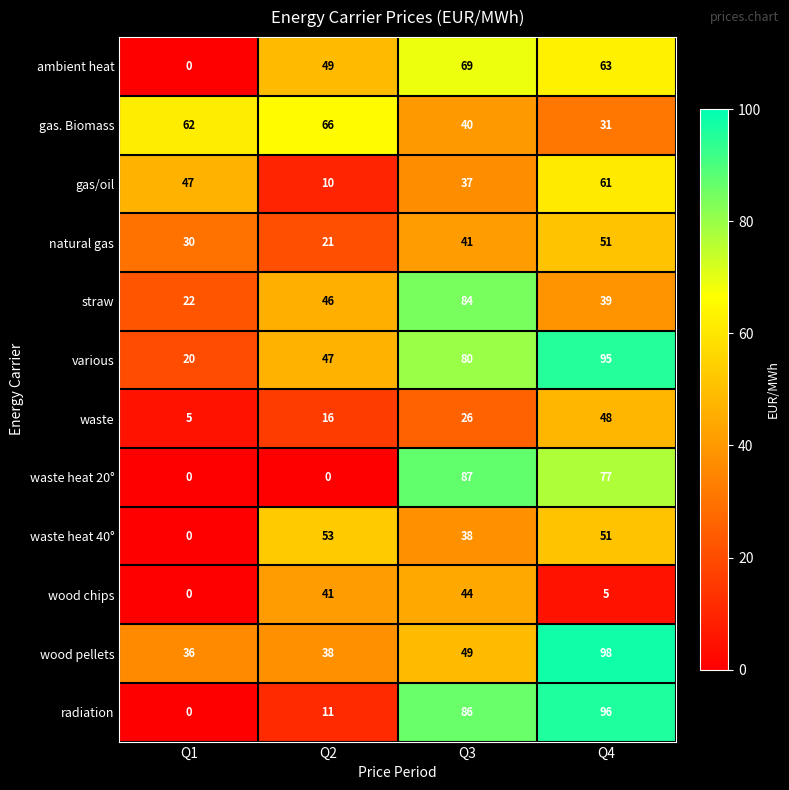

The waste series shows 14 at Q3. True or false?

False